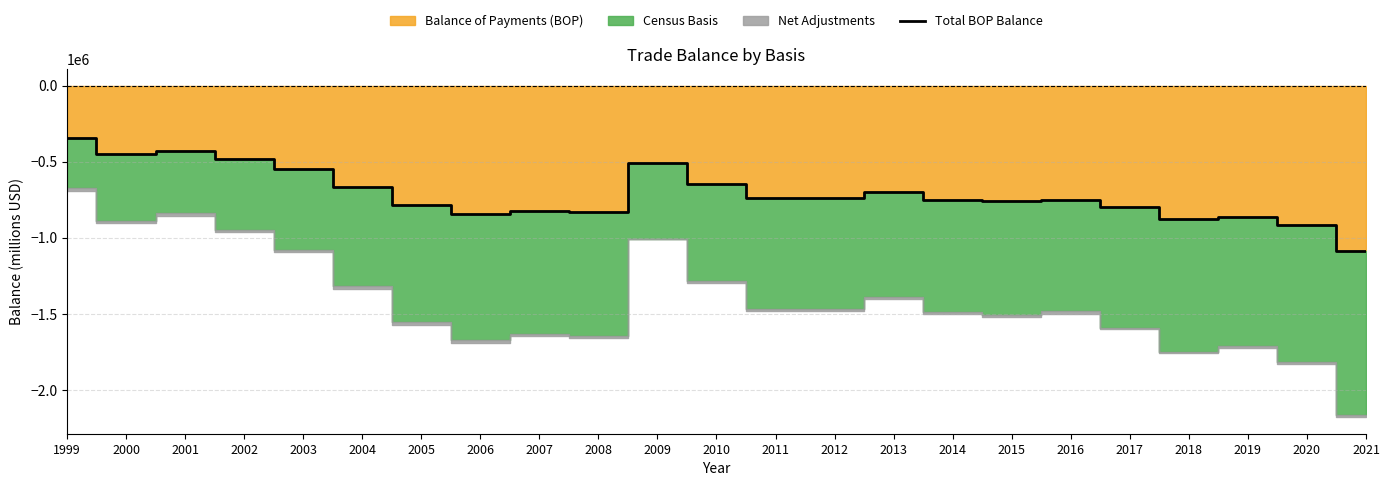

Which category has the highest value across all series?

1999